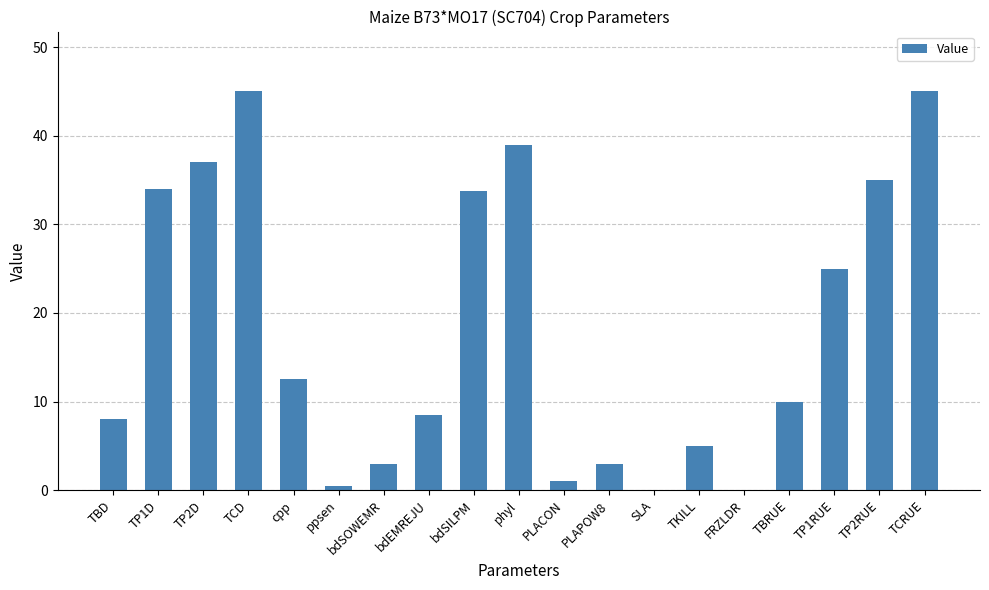

What is the ratio of the value at TCD to the value at bdSOWEMR?

15.0